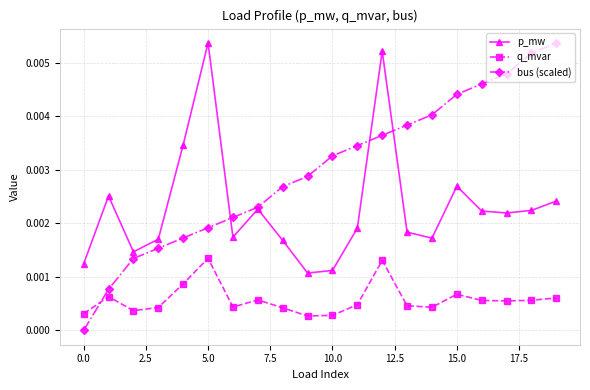

After their last crossing, which series has the higher values: bus (scaled) or q_mvar?

bus (scaled)